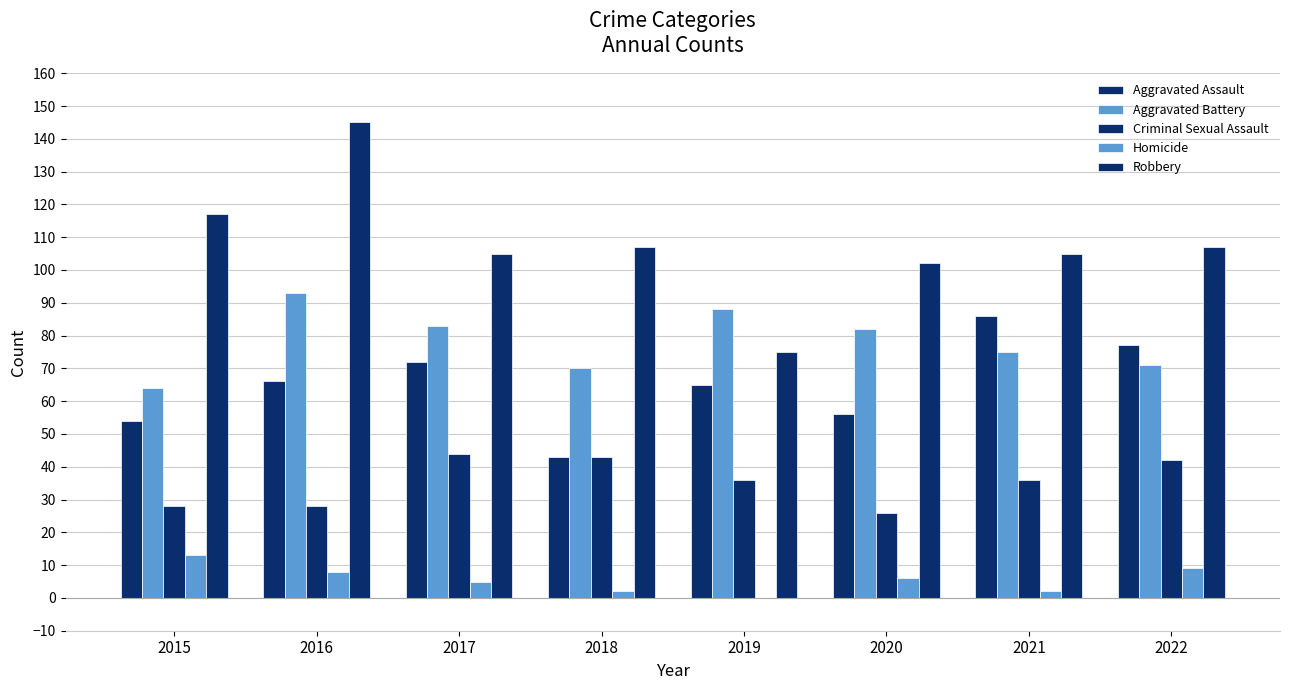

Rank the series at 2018 from lowest to highest value.

Homicide, Aggravated Assault, Criminal Sexual Assault, Aggravated Battery, Robbery